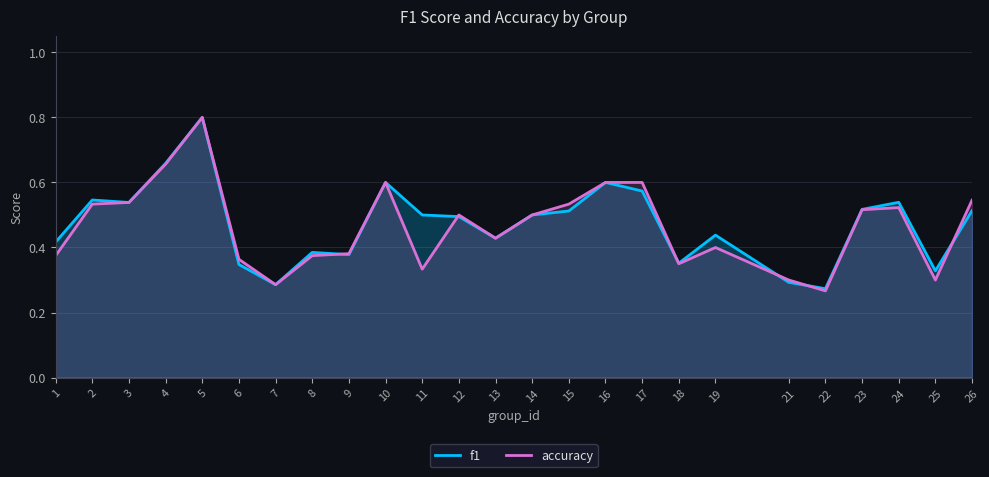

What is the total value across all series at 21?

0.6